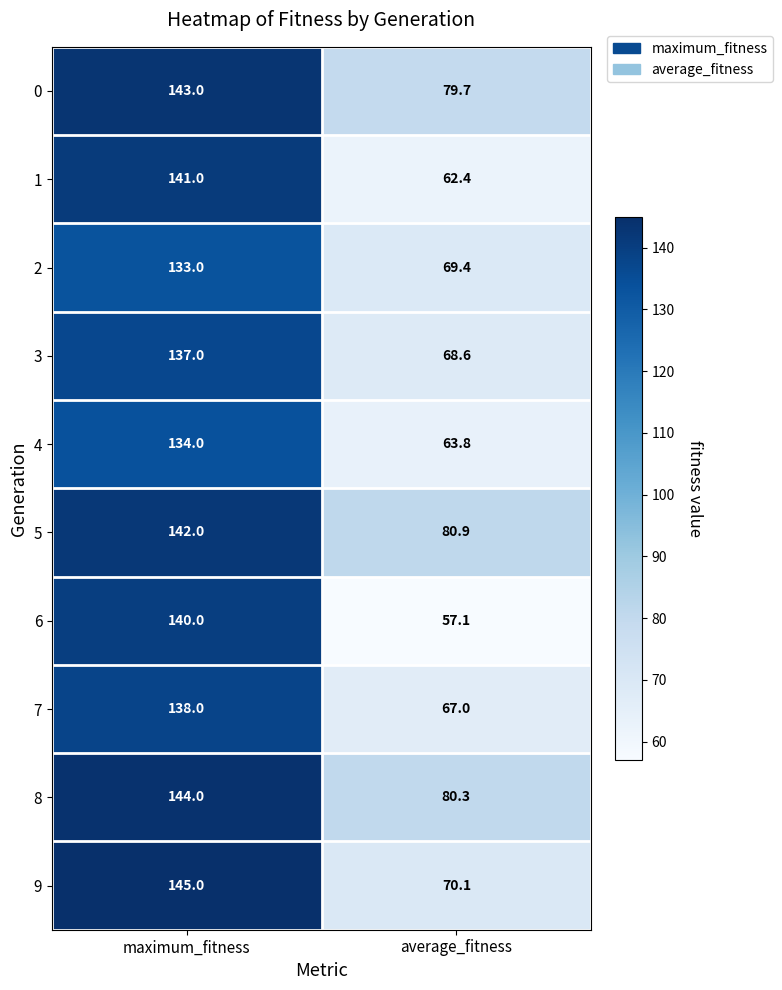

What is the average value of the 4 series?

98.9